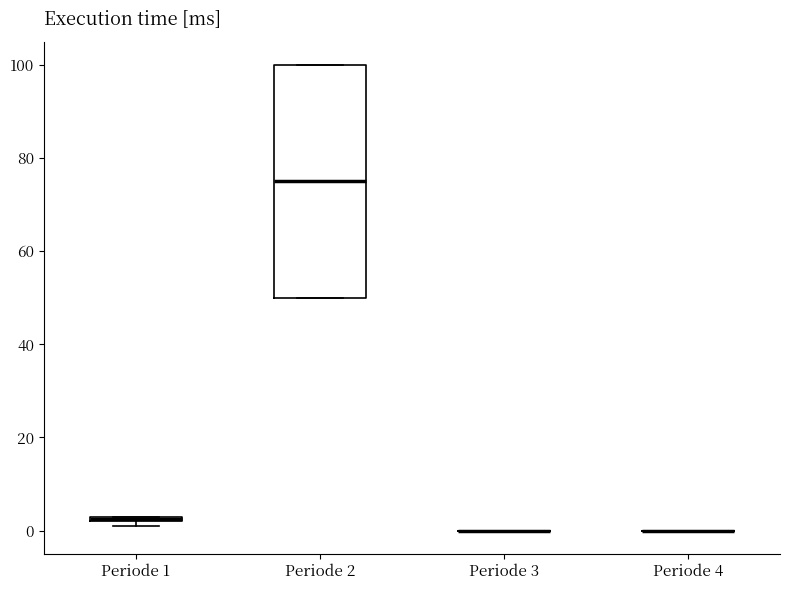

Where does the median line of the box for Periode 2 sit on the y-axis? The values are not printed on the chart, so give them approximately, as read against the axis.

76